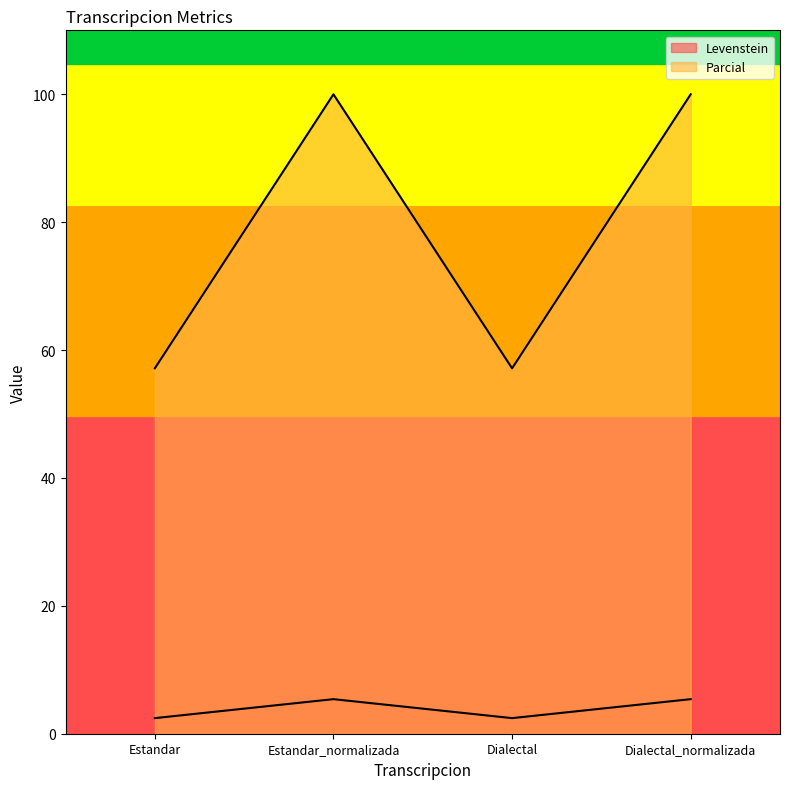

True or false: Parcial has a value of 100.0 at Estandar_normalizada.

True